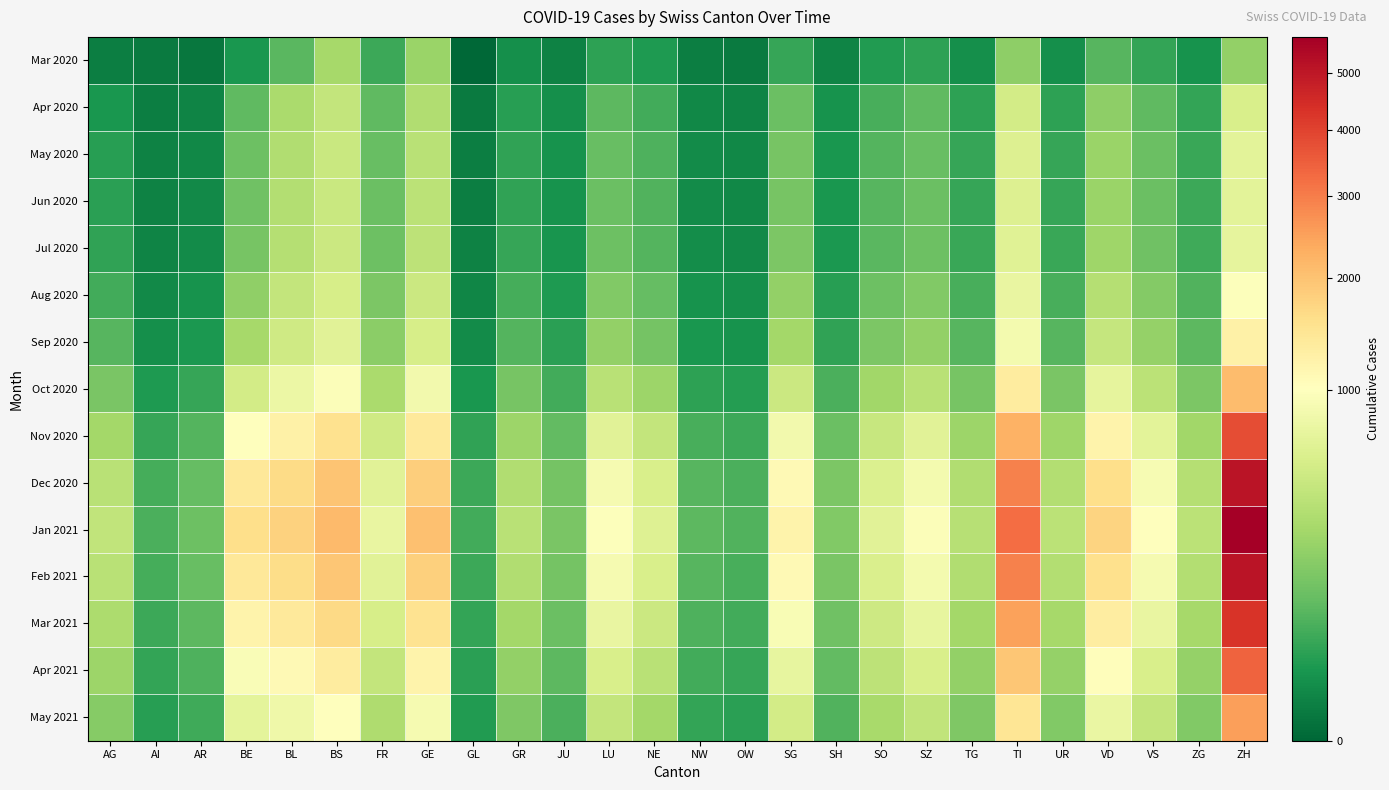

Reading left to right, what are all the values shown in this chart?

Mar 2020: AG=3	AI=2	AR=1	BE=18	BL=84	BS=292	FR=46	GE=241	GL=0	GR=12	JU=4	LU=34	NE=22	NW=3	OW=2	SG=42	SH=5	SO=24	SZ=32	TG=11	TI=202	UR=11	VD=81	VS=39	ZG=14	ZH=220
Apr 2020: AG=18	AI=3	AR=5	BE=92	BL=309	BS=434	FR=92	GE=340	GL=2	GR=28	JU=11	LU=89	NE=55	NW=7	OW=5	SG=112	SH=14	SO=62	SZ=92	TG=32	TI=540	UR=33	VD=201	VS=95	ZG=38	ZH=580
May 2020: AG=28	AI=4	AR=7	BE=120	BL=340	BS=470	FR=110	GE=380	GL=3	GR=35	JU=14	LU=110	NE=68	NW=9	OW=7	SG=140	SH=18	SO=78	SZ=110	TG=40	TI=620	UR=40	VD=240	VS=115	ZG=45	ZH=680
Jun 2020: AG=30	AI=4	AR=8	BE=125	BL=345	BS=475	FR=112	GE=385	GL=3	GR=36	JU=14	LU=112	NE=70	NW=9	OW=7	SG=142	SH=18	SO=79	SZ=112	TG=41	TI=625	UR=41	VD=242	VS=116	ZG=46	ZH=685
Jul 2020: AG=35	AI=5	AR=9	BE=140	BL=360	BS=490	FR=118	GE=400	GL=4	GR=40	JU=16	LU=120	NE=75	NW=10	OW=8	SG=155	SH=20	SO=85	SZ=120	TG=45	TI=650	UR=44	VD=260	VS=125	ZG=50	ZH=720
Aug 2020: AG=55	AI=8	AR=14	BE=210	BL=430	BS=570	FR=155	GE=480	GL=6	GR=58	JU=22	LU=165	NE=105	NW=14	OW=11	SG=215	SH=28	SO=118	SZ=165	TG=62	TI=750	UR=62	VD=360	VS=175	ZG=70	ZH=980
Sep 2020: AG=80	AI=11	AR=20	BE=290	BL=510	BS=660	FR=195	GE=570	GL=9	GR=78	JU=30	LU=215	NE=138	NW=18	OW=14	SG=278	SH=36	SO=152	SZ=215	TG=80	TI=870	UR=82	VD=450	VS=225	ZG=90	ZH=1250
Oct 2020: AG=150	AI=22	AR=40	BE=540	BL=780	BS=950	FR=310	GE=850	GL=18	GR=140	JU=55	LU=380	NE=250	NW=33	OW=26	SG=480	SH=65	SO=268	SZ=380	TG=145	TI=1350	UR=148	VD=720	VS=390	ZG=155	ZH=2100
Nov 2020: AG=280	AI=42	AR=75	BE=1020	BL=1260	BS=1530	FR=510	GE=1400	GL=35	GR=255	JU=100	LU=670	NE=440	NW=60	OW=47	SG=840	SH=115	SO=462	SZ=660	TG=255	TI=2250	UR=264	VD=1200	VS=680	ZG=268	ZH=3800
Dec 2020: AG=380	AI=58	AR=105	BE=1420	BL=1640	BS=1960	FR=670	GE=1840	GL=48	GR=340	JU=135	LU=890	NE=580	NW=80	OW=63	SG=1100	SH=152	SO=604	SZ=870	TG=338	TI=2950	UR=350	VD=1580	VS=900	ZG=355	ZH=5100
Jan 2021: AG=420	AI=65	AR=118	BE=1580	BL=1780	BS=2120	FR=740	GE=2020	GL=53	GR=375	JU=150	LU=980	NE=640	NW=88	OW=70	SG=1210	SH=168	SO=666	SZ=960	TG=372	TI=3250	UR=386	VD=1740	VS=990	ZG=392	ZH=5700
Feb 2021: AG=380	AI=58	AR=106	BE=1420	BL=1620	BS=1940	FR=662	GE=1800	GL=47	GR=335	JU=134	LU=882	NE=572	NW=79	OW=62	SG=1090	SH=150	SO=596	SZ=862	TG=334	TI=2940	UR=348	VD=1560	VS=882	ZG=349	ZH=5100
Mar 2021: AG=320	AI=48	AR=88	BE=1200	BL=1380	BS=1660	FR=558	GE=1520	GL=39	GR=281	JU=112	LU=742	NE=481	NW=66	OW=52	SG=918	SH=126	SO=503	SZ=726	TG=281	TI=2480	UR=292	VD=1310	VS=740	ZG=292	ZH=4300
Apr 2021: AG=250	AI=38	AR=69	BE=940	BL=1100	BS=1330	FR=440	GE=1200	GL=31	GR=220	JU=88	LU=584	NE=378	NW=52	OW=41	SG=722	SH=99	SO=396	SZ=572	TG=220	TI=1950	UR=228	VD=1030	VS=582	ZG=229	ZH=3400
May 2021: AG=180	AI=28	AR=50	BE=690	BL=820	BS=1000	FR=325	GE=890	GL=23	GR=162	JU=65	LU=432	NE=280	NW=38	OW=30	SG=535	SH=73	SO=293	SZ=424	TG=163	TI=1450	UR=169	VD=760	VS=430	ZG=170	ZH=2500